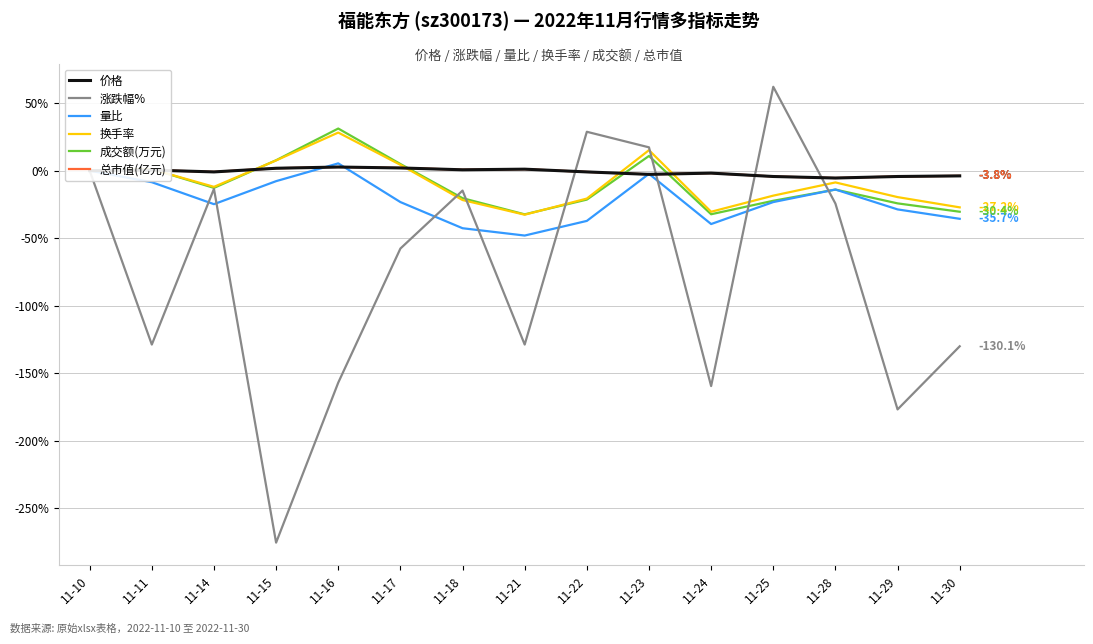

Does the chart display data point markers on the line(s)?

No